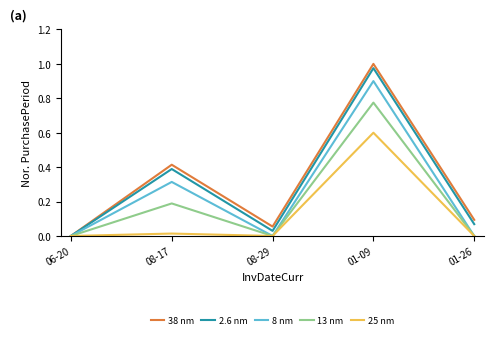

Is it true that 2.6 nm equals 0.0 at 01-26?

False